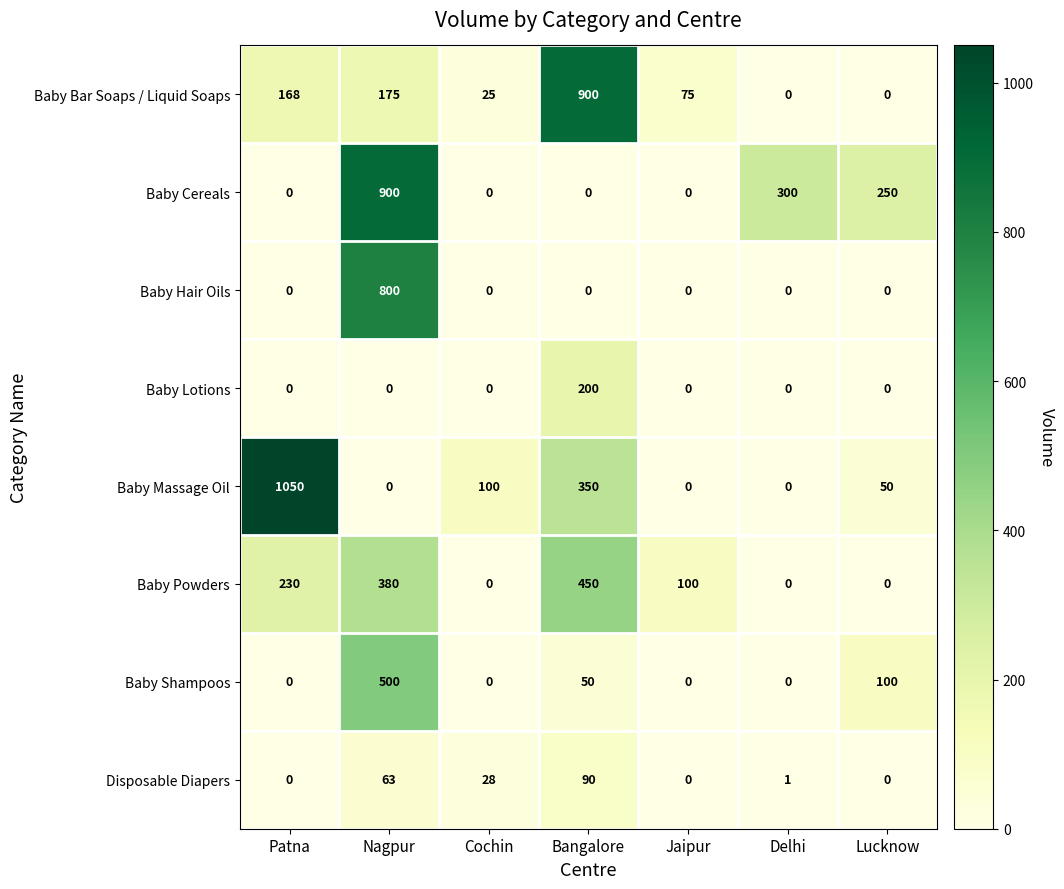

Between Nagpur and Delhi, which series saw the biggest shift?

Baby Hair Oils